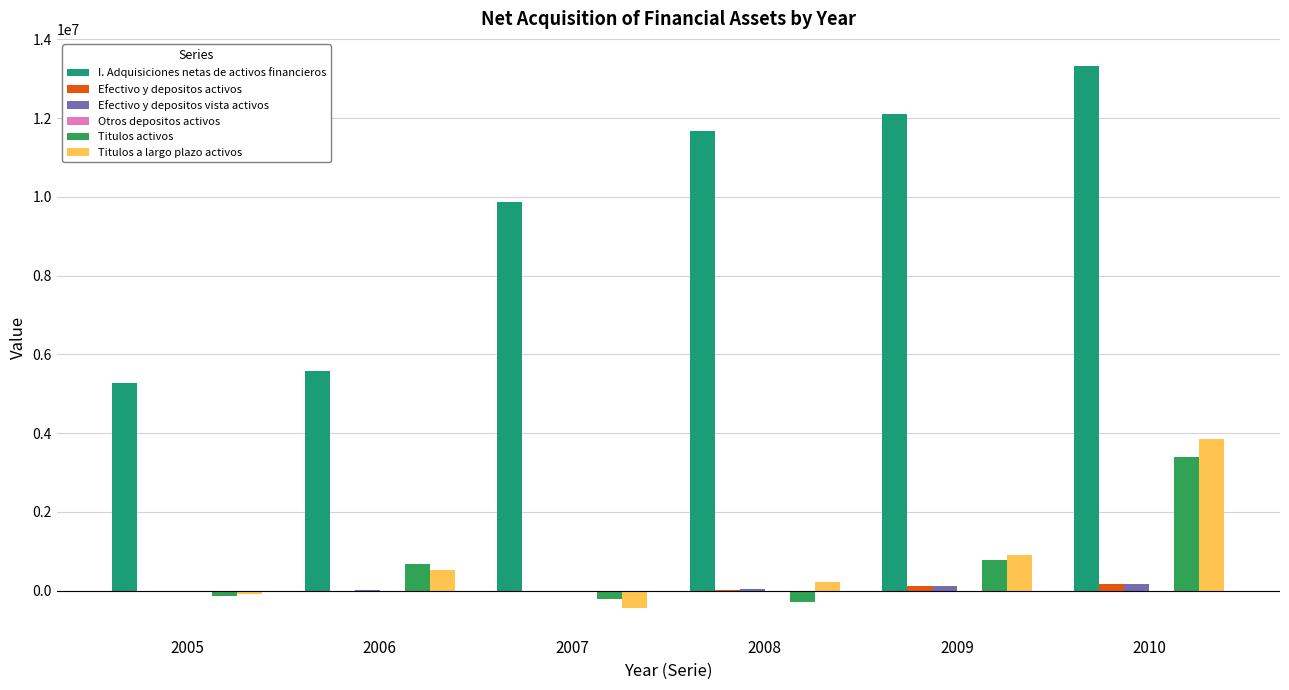

Which series changed the most between 2006 and 2007?

I. Adquisiciones netas de activos financieros